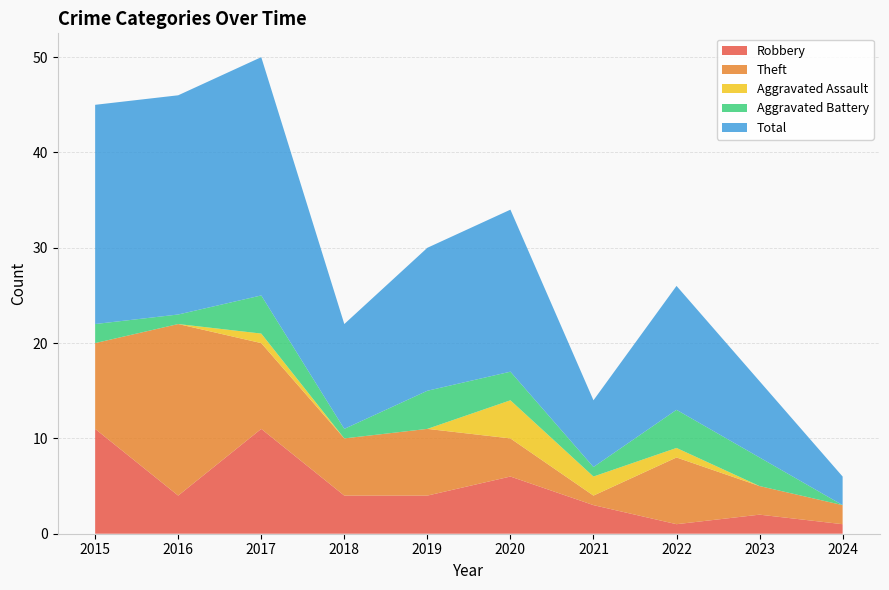

Reading left to right, list all the values displayed in this chart.

Robbery: 11	4	11	4	4	6	3	1	2	1
Theft: 9	18	9	6	7	4	1	7	3	2
Aggravated Assault: 0	0	1	0	0	4	2	1	0	0
Aggravated Battery: 2	1	4	1	4	3	1	4	3	0
Total: 23	23	25	11	15	17	7	13	8	3